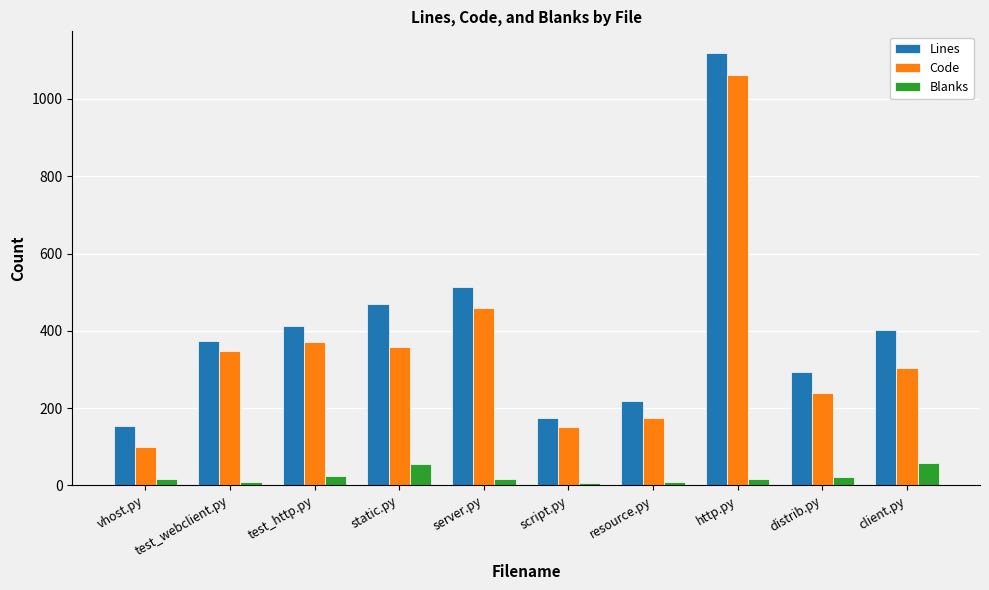

The Code series shows 178 at vhost.py. True or false?

False